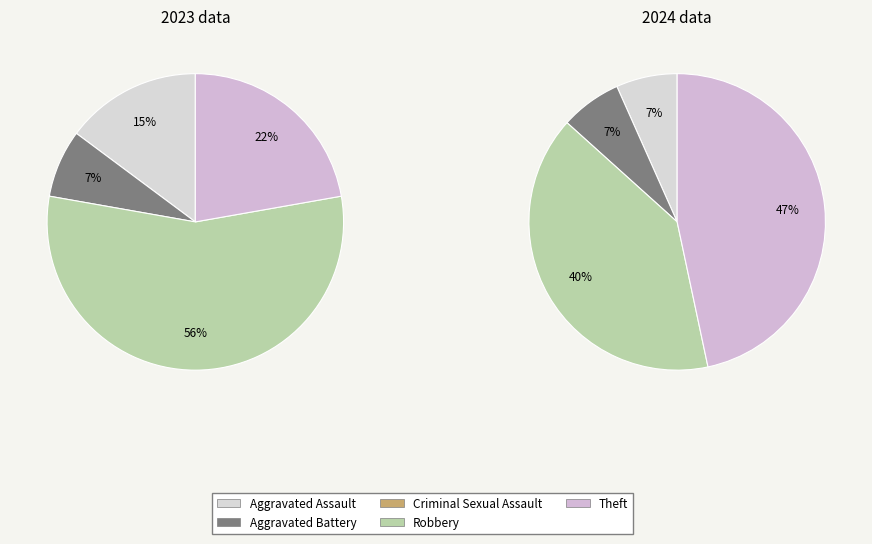

To the nearest percent, what portion does values_2024 represent?

7%